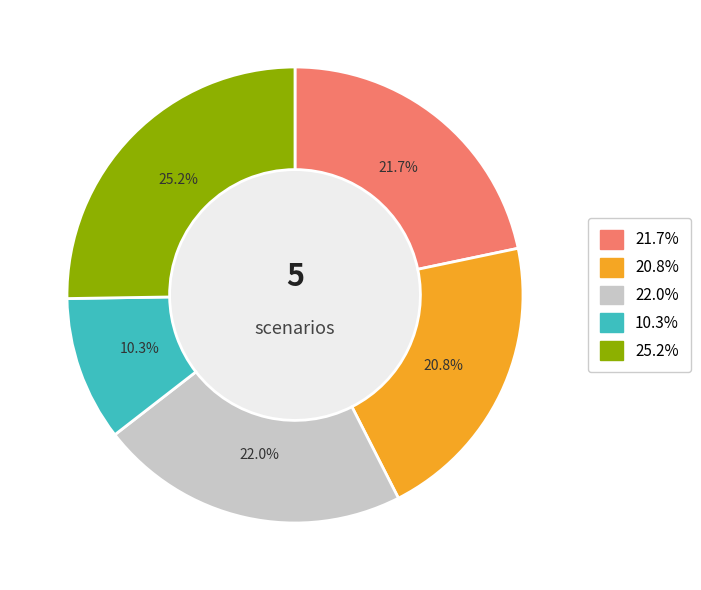

Is there a majority slice in this chart?

No